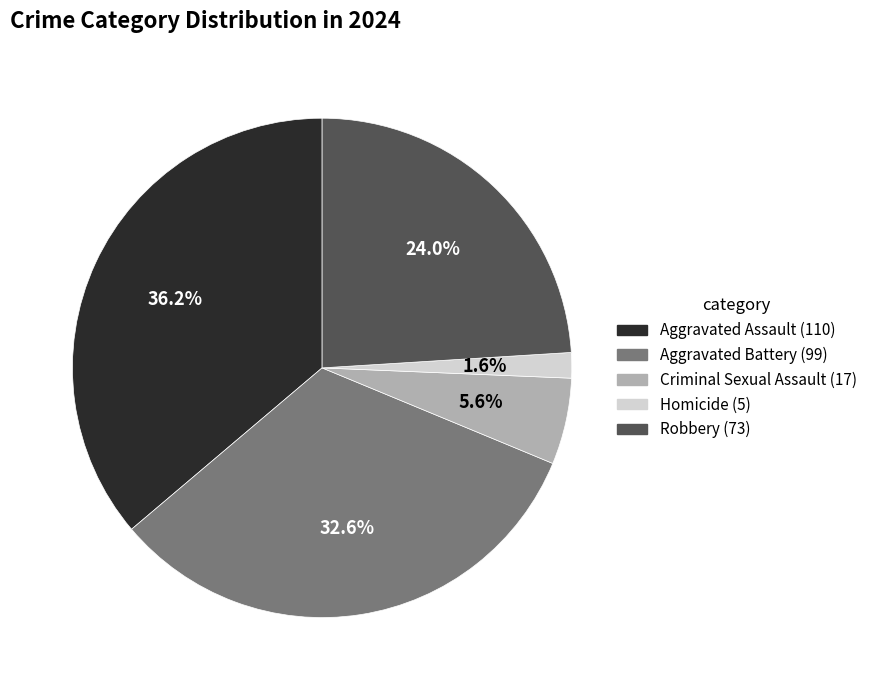

Is it true that Aggravated Battery is 33% of the pie?

True